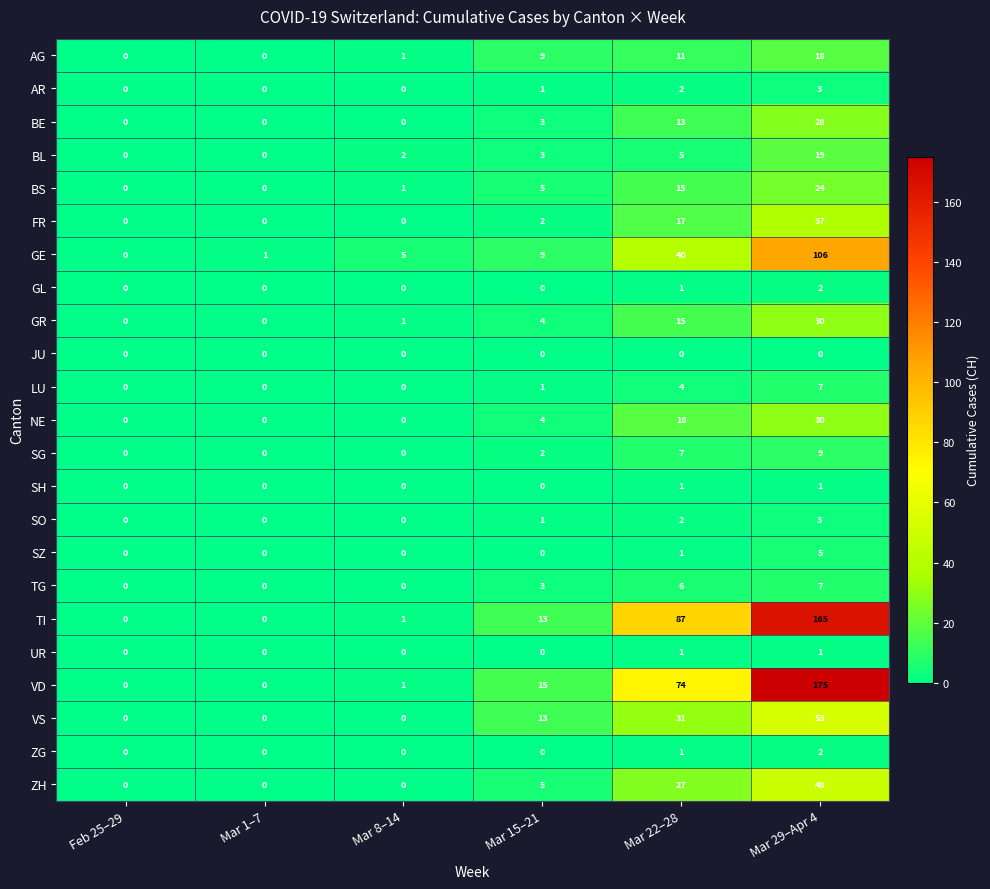

What is the greatest value displayed?

175